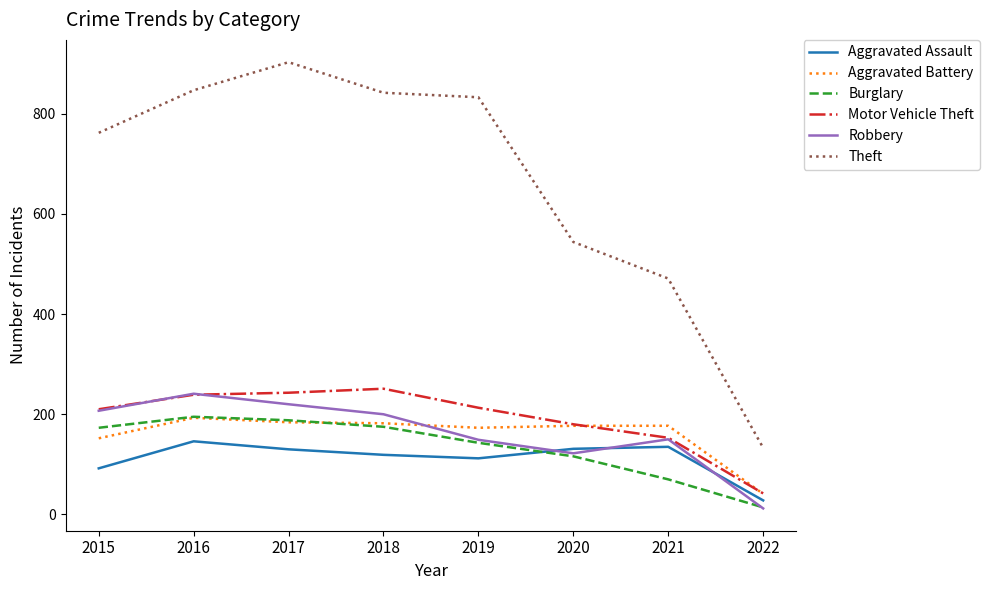

True or false: Robbery and Theft intersect in this chart.

False